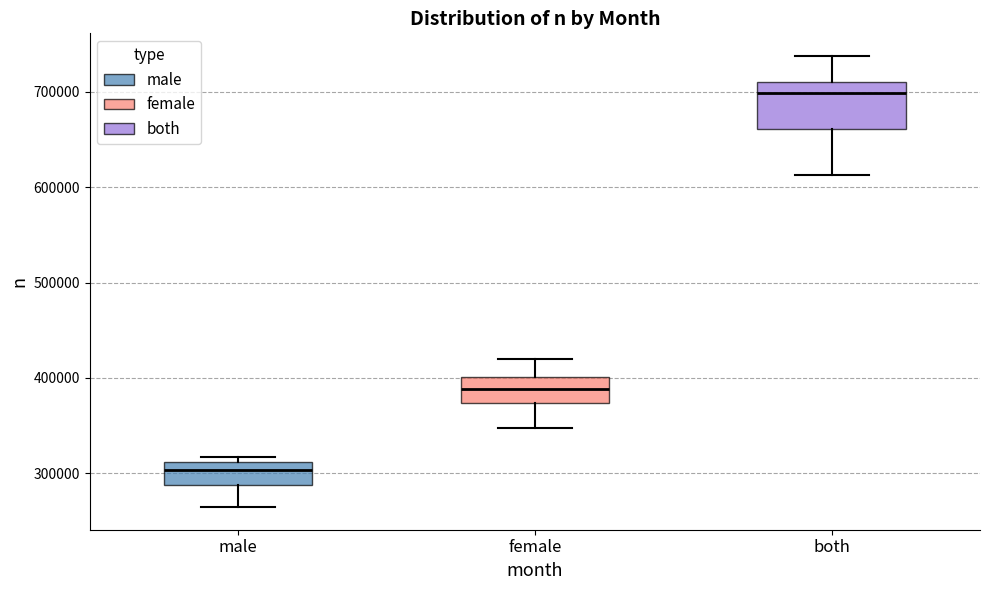

Reading left to right, transcribe this box plot: for each box, give where its median line is, the range the box spans, and where its two whiskers end, as read against the y-axis. The values are not printed on the chart, so give them approximately, as read against the axis.

male: median 300000, box 290000 to 310000, whiskers 260000 to 320000
female: median 390000, box 370000 to 400000, whiskers 350000 to 420000
both: median 700000, box 660000 to 710000, whiskers 610000 to 740000